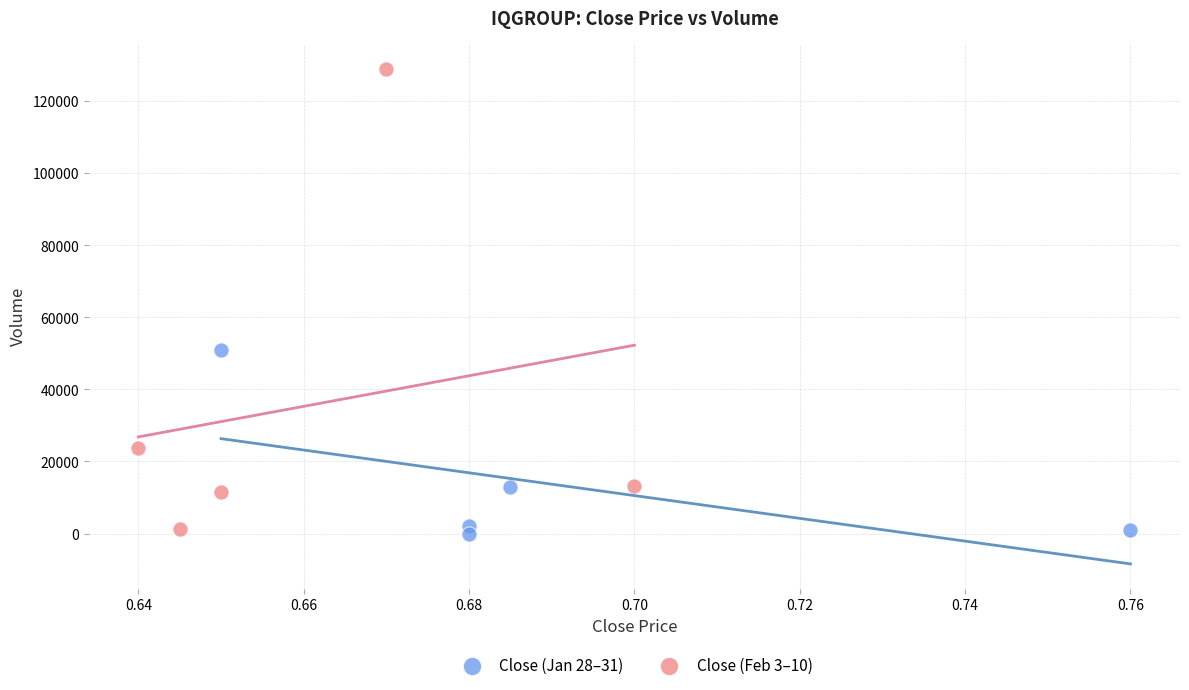

Which series has the widest spread of Y values?

Close (Feb 3–10)